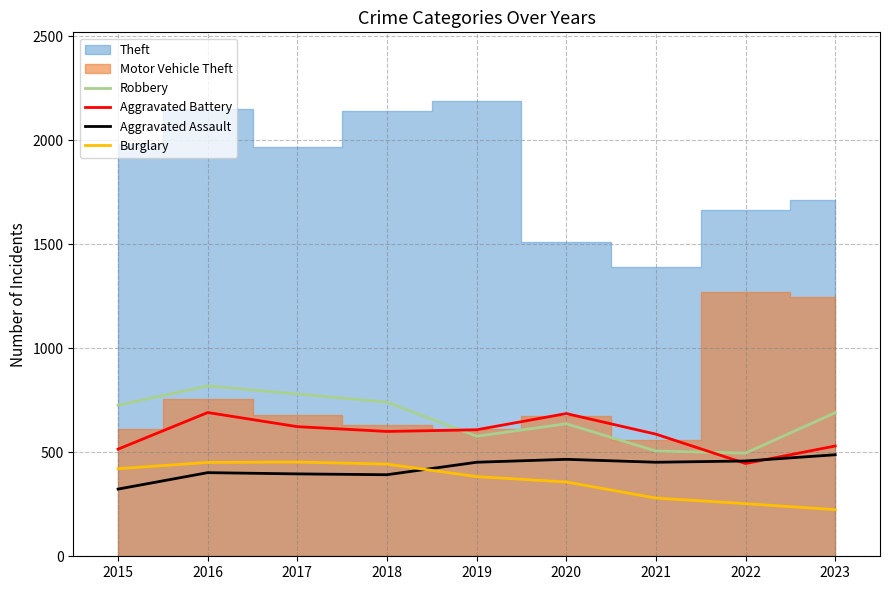

True or false: Robbery and Burglary intersect in this chart.

False